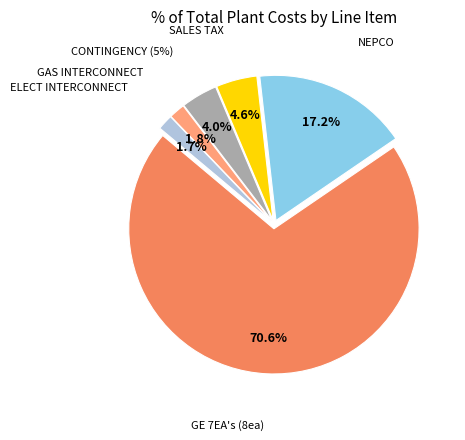

Which slice represents more than half of the pie?

GE 7EA's (8ea)